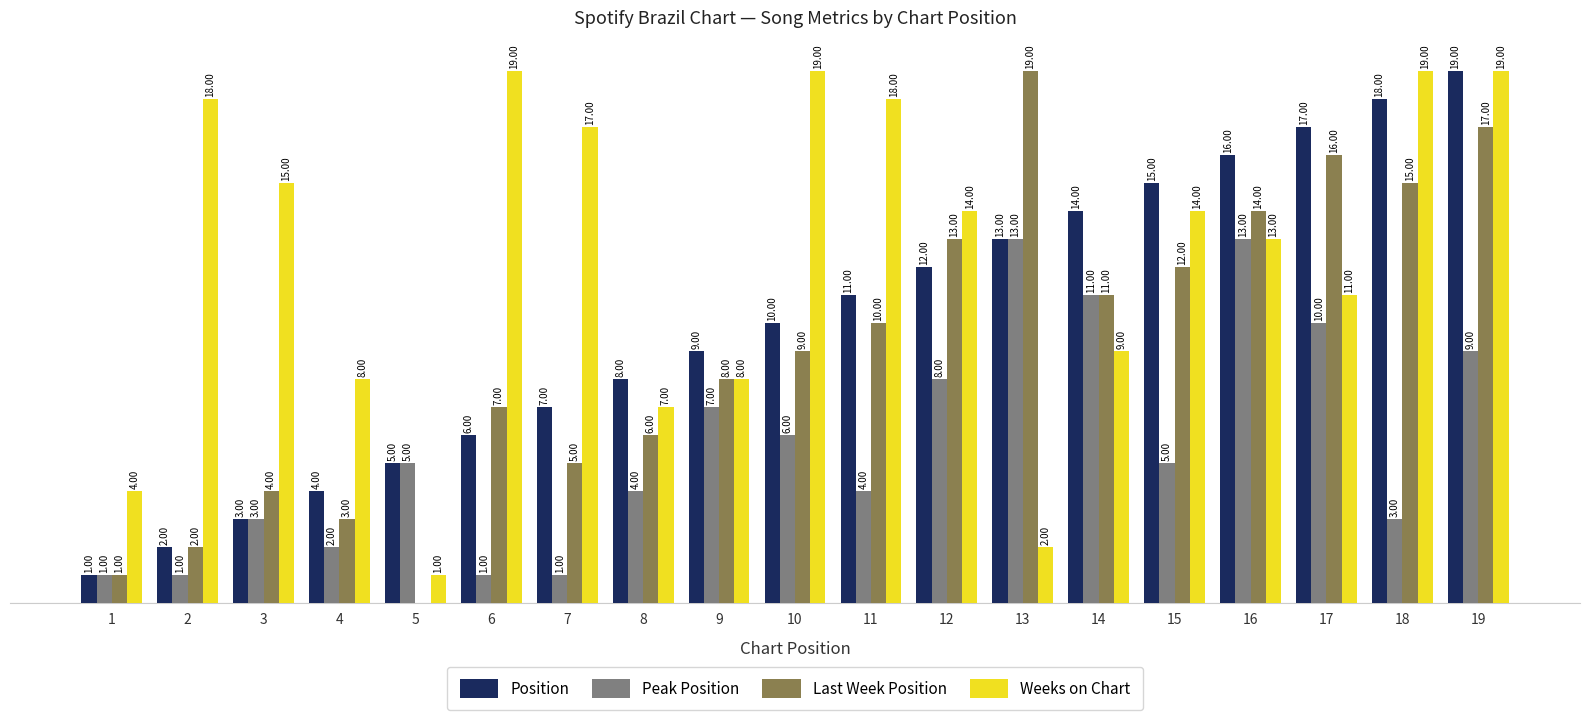

Which series has the largest total across all categories?

Weeks on Chart